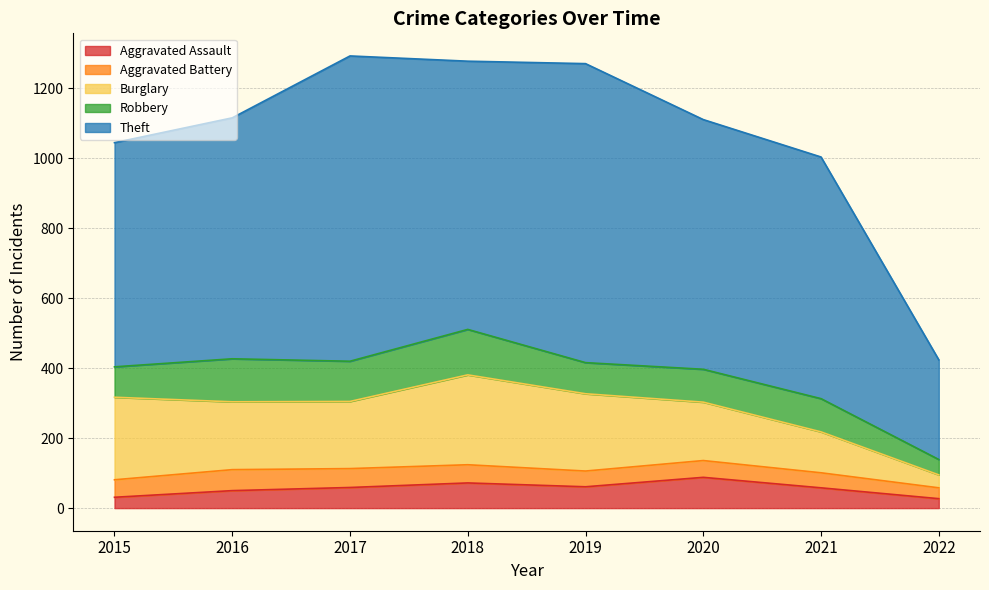

At which label does Theft reach its peak?

2017